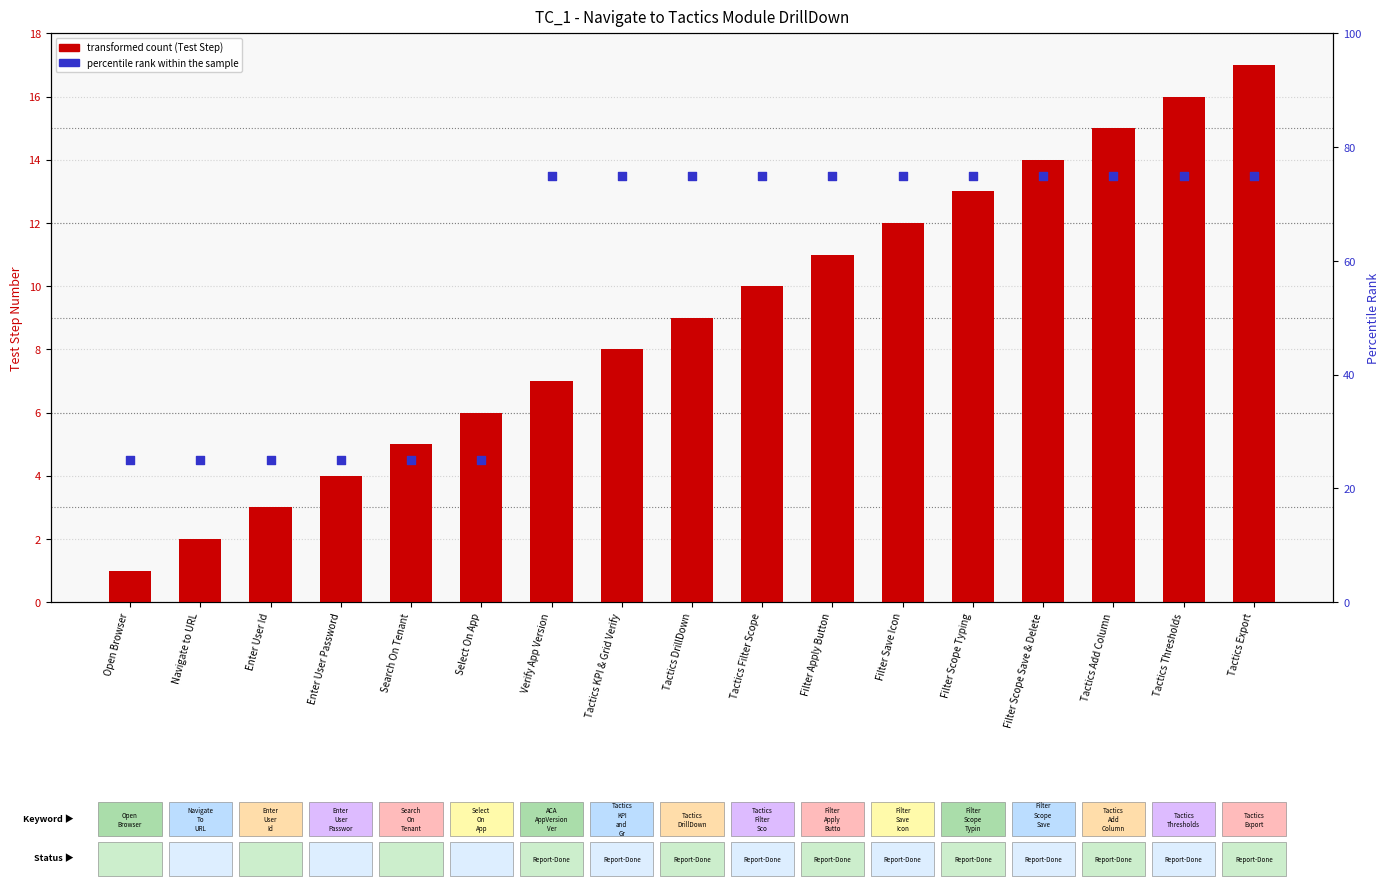

At how many categories does at least one series exceed 51?

11